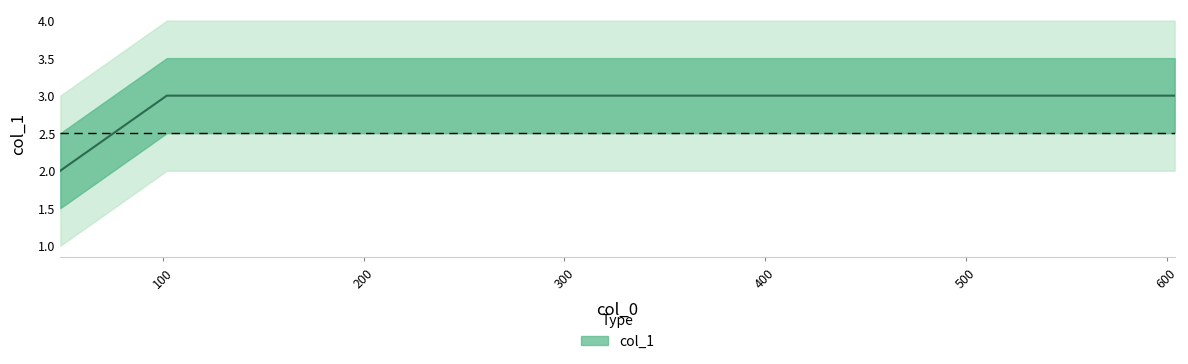

What is the difference between the maximum and minimum values?

1